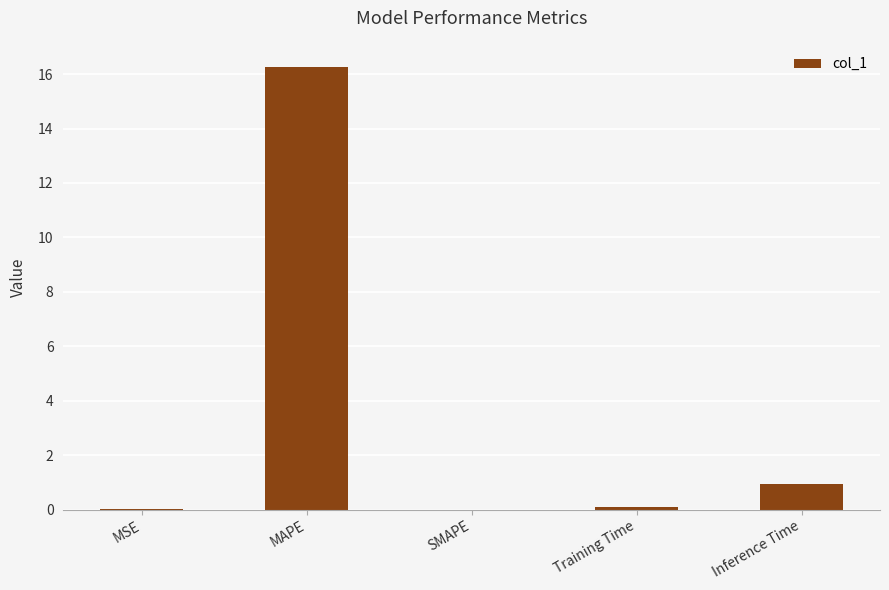

The value at MAPE is 9.9. True or false?

False